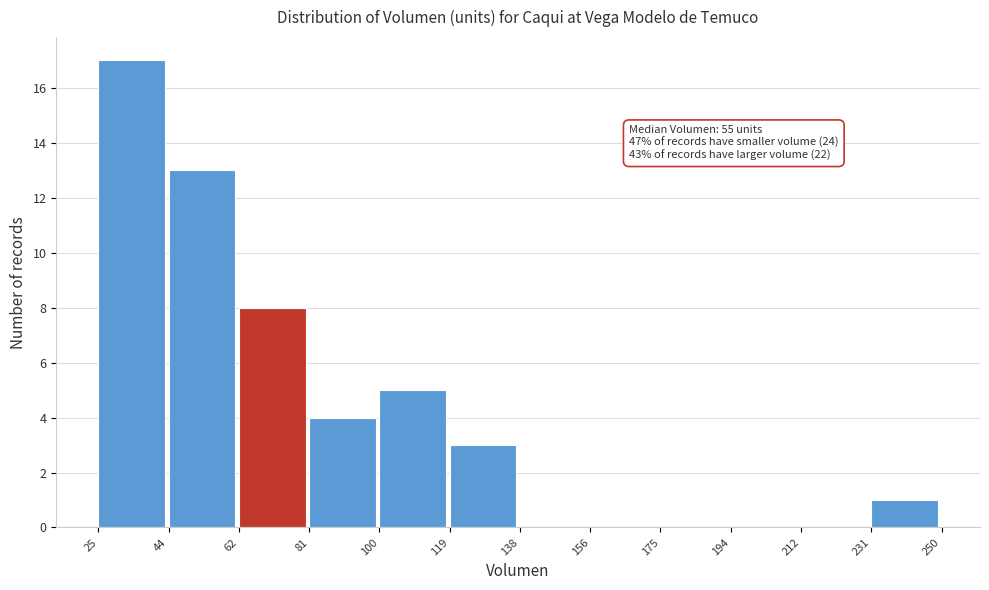

Which range on the x-axis has the tallest bar?

25 to 44